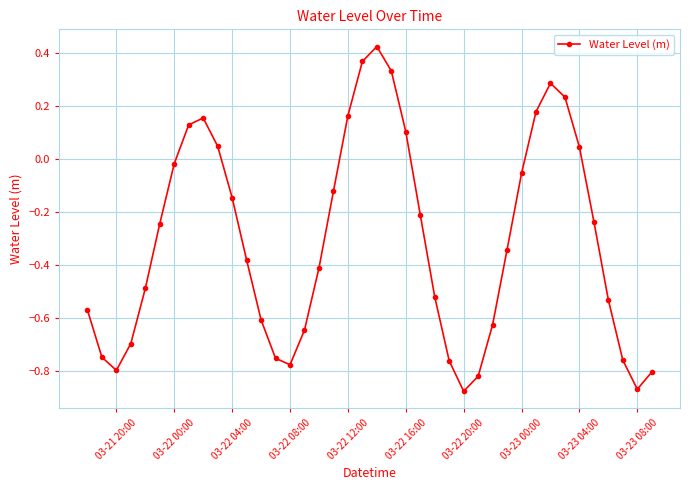

What is the difference between the maximum and second lowest values?

1.3